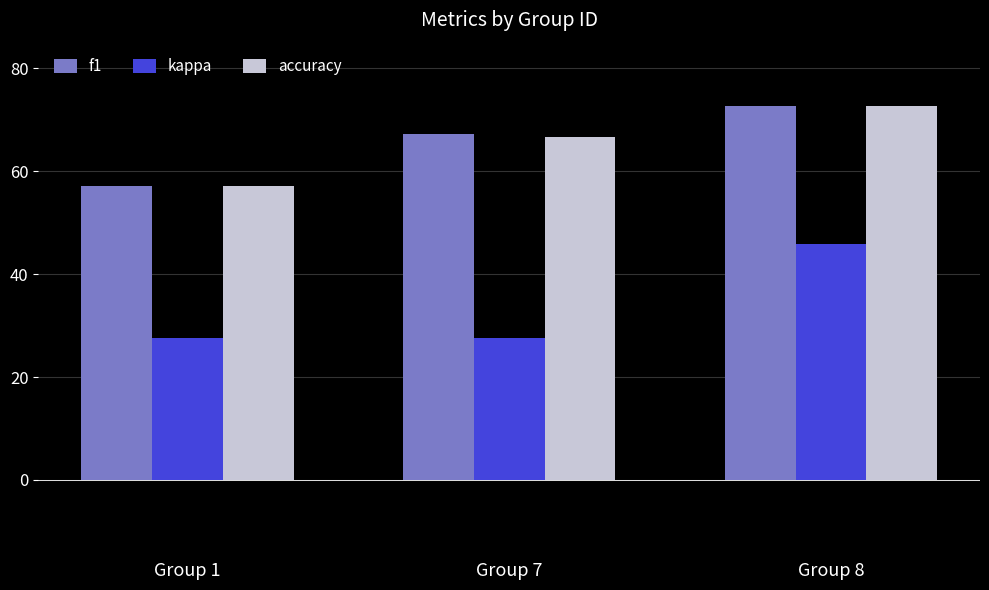

Is the value of f1 at Group 1 greater than the value of accuracy at Group 8?

No